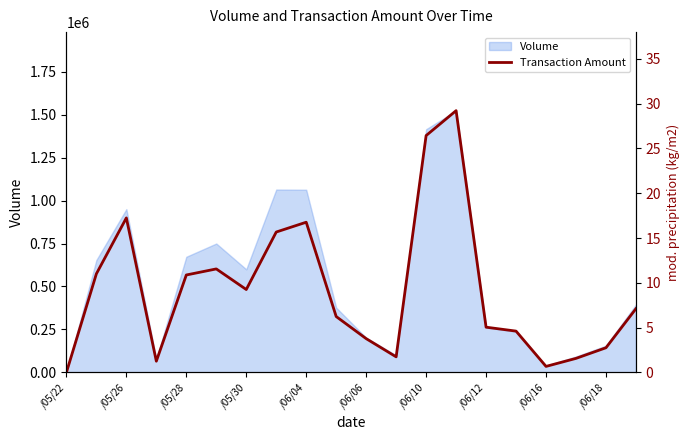

True or false: there are more than 2 points higher than both neighbors.

True